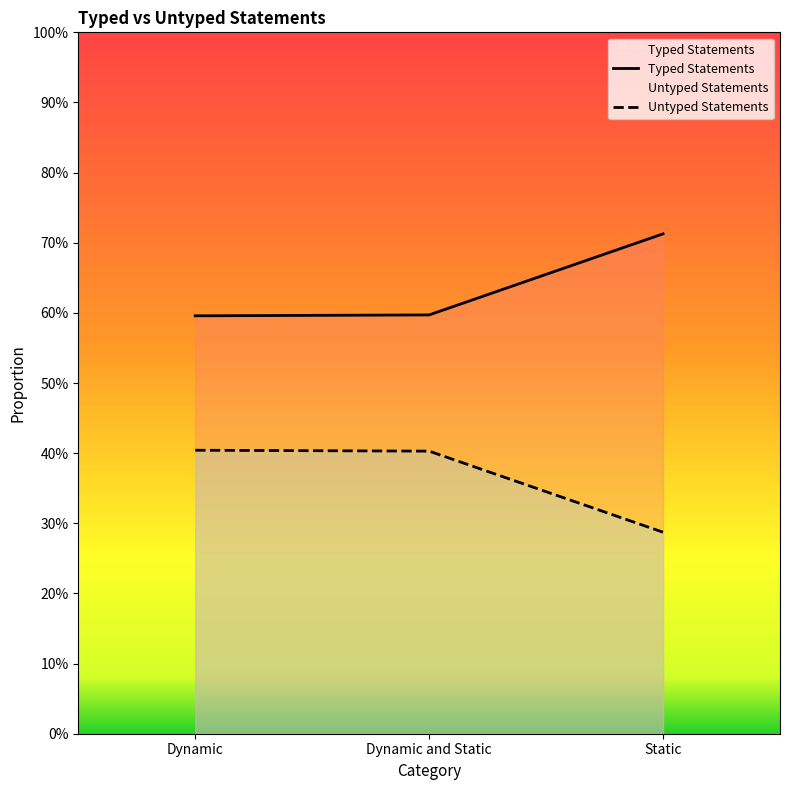

Reading right to left, list all the values displayed in this chart.

Typed Statements: 0.7	0.6	0.6
Untyped Statements: 0.3	0.4	0.4